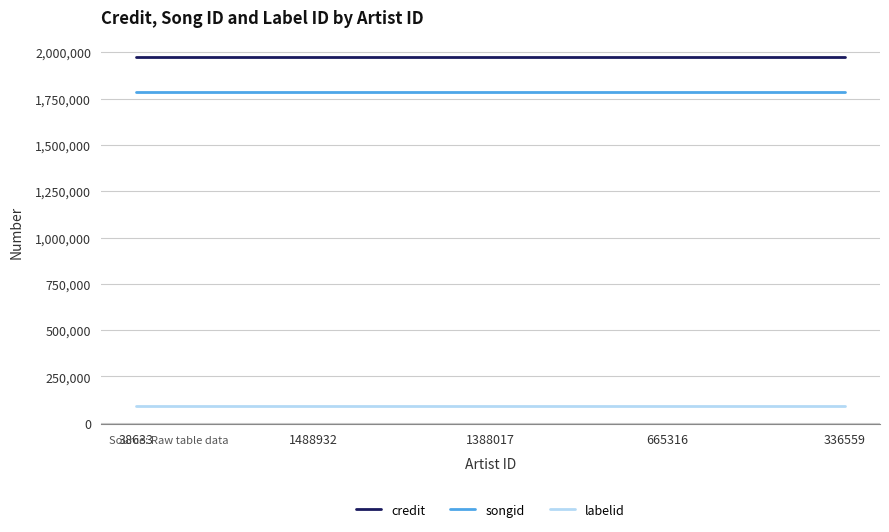

What is the greatest value displayed?

1972805